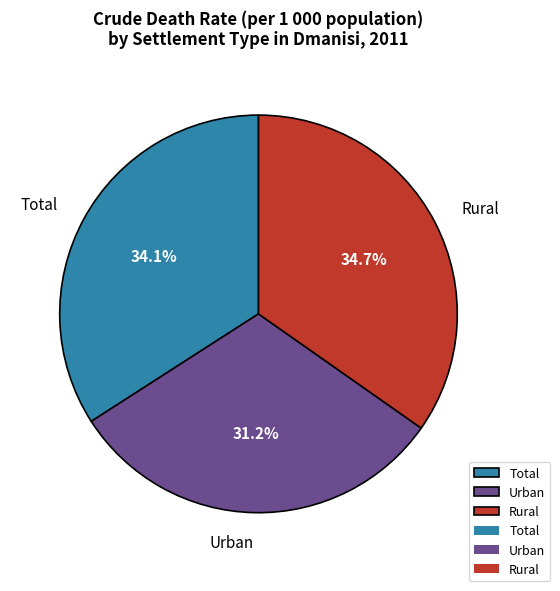

How much of the chart is everything except Urban?

68.8%